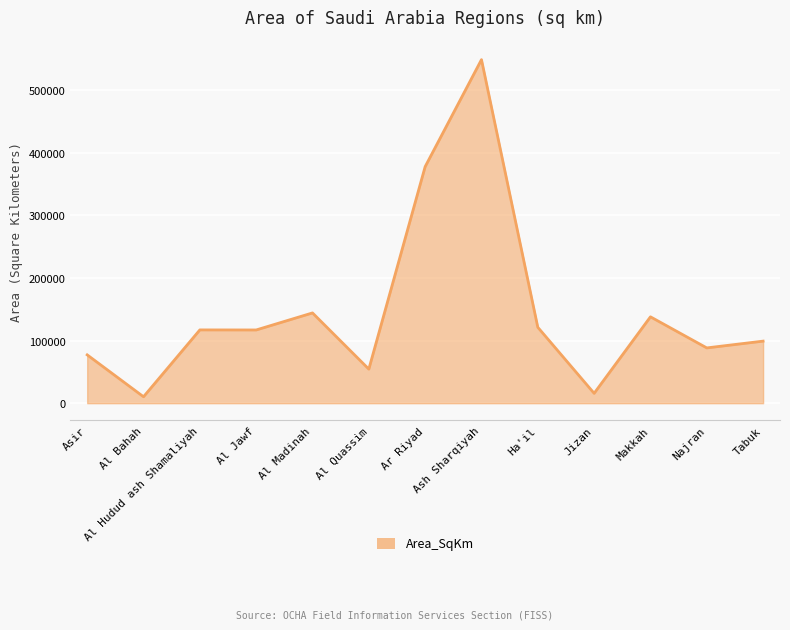

True or false: the data shows 116954.9 at Al Jawf.

True